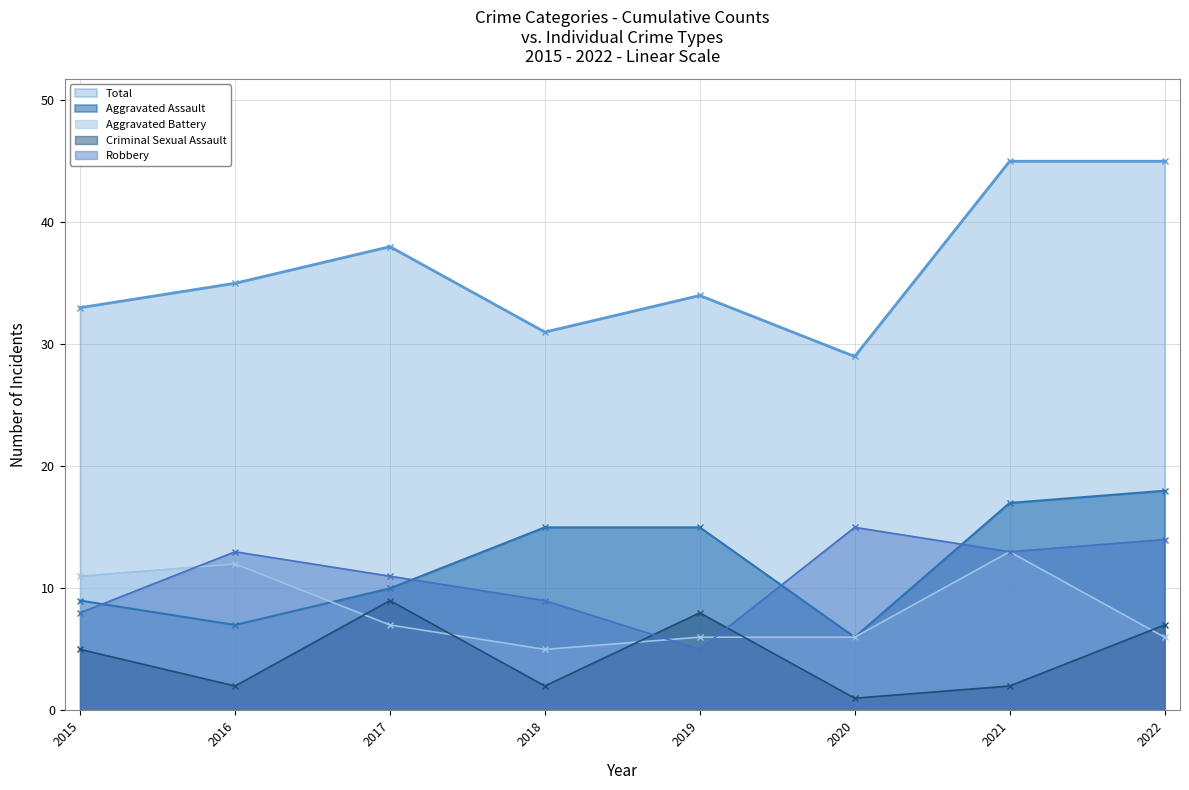

Is it true that Robbery equals 3 at 2018?

False